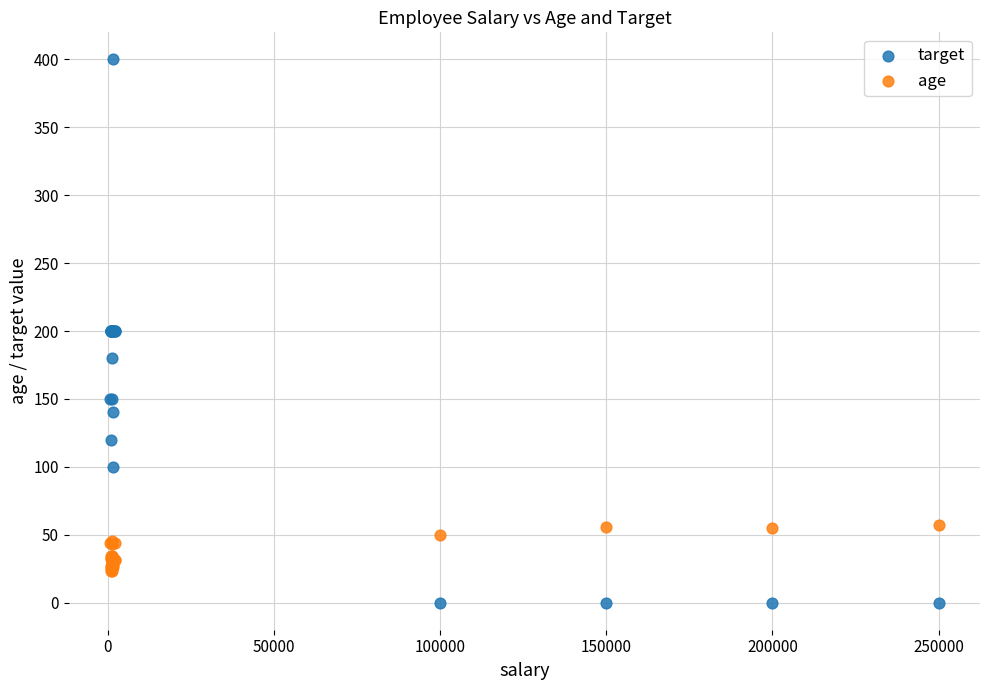

Which series has the widest spread of Y values?

target